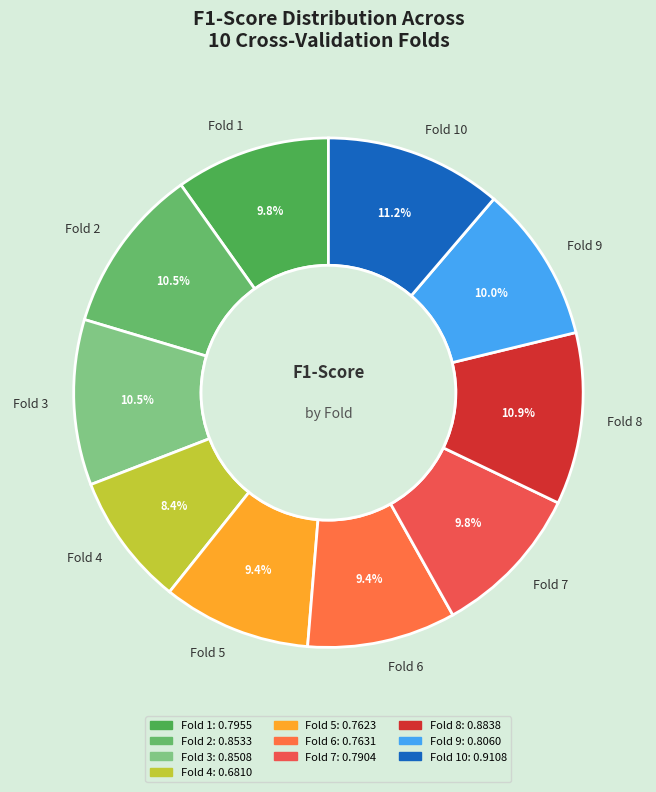

How many segments does this pie chart have?

10